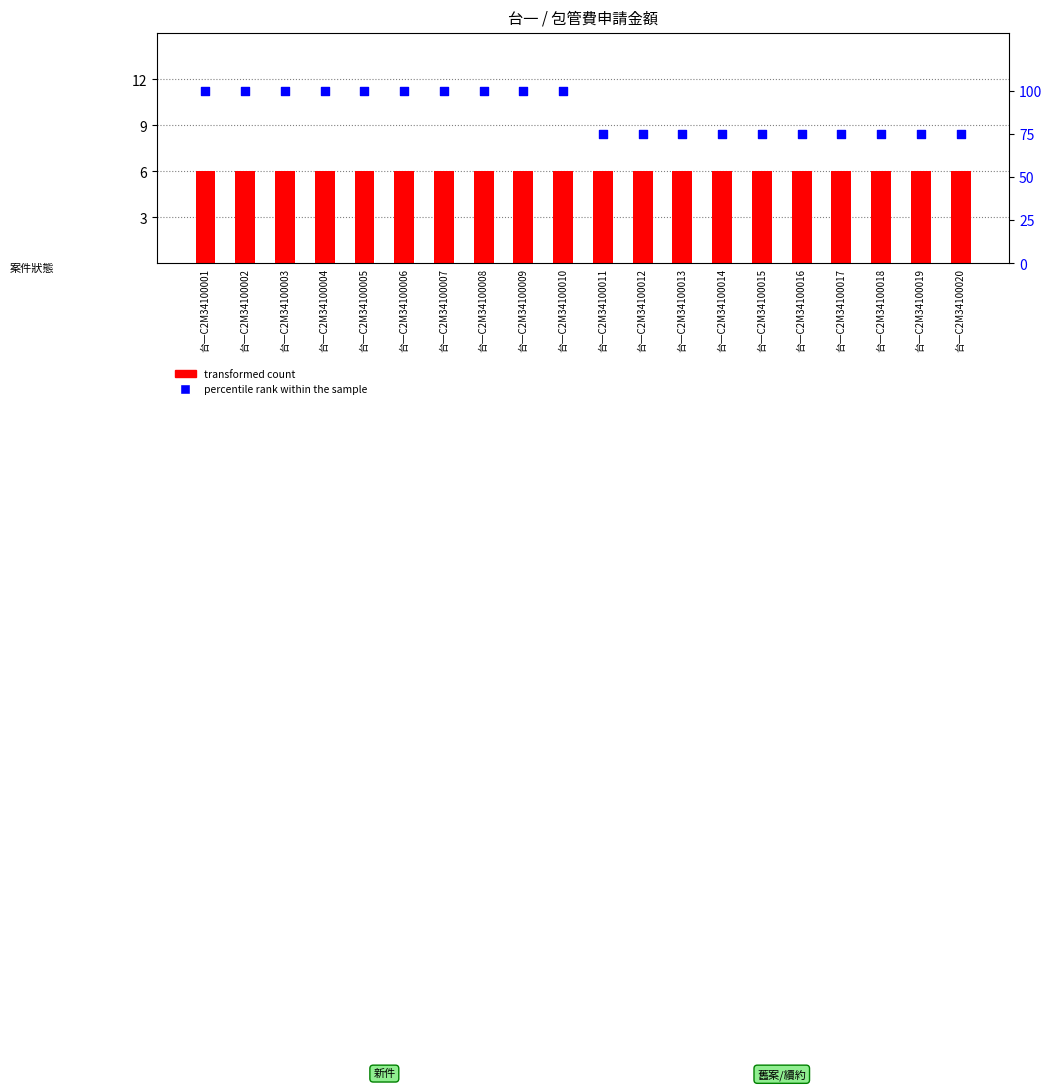

Which series contains the lowest Y value?

transformed count